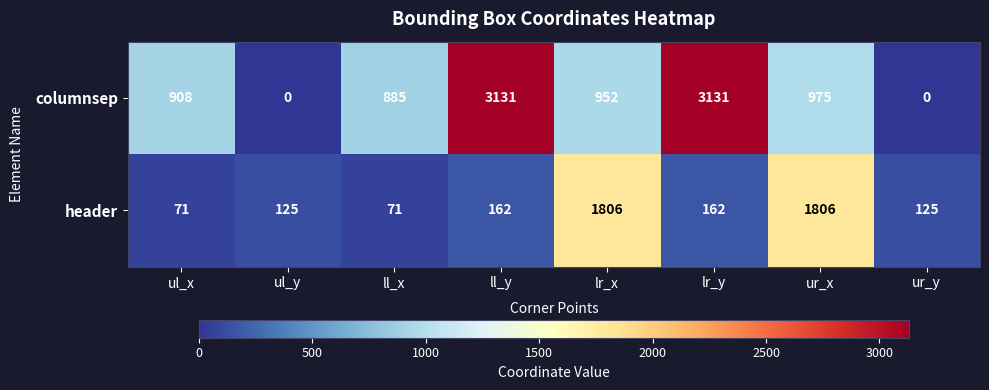

Count the number of categories in the chart.

8